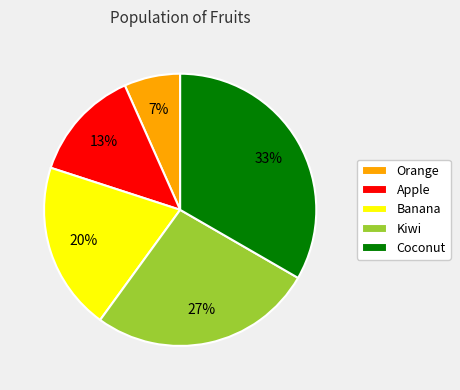

To the nearest percent, what percentage of the pie is Orange?

7%